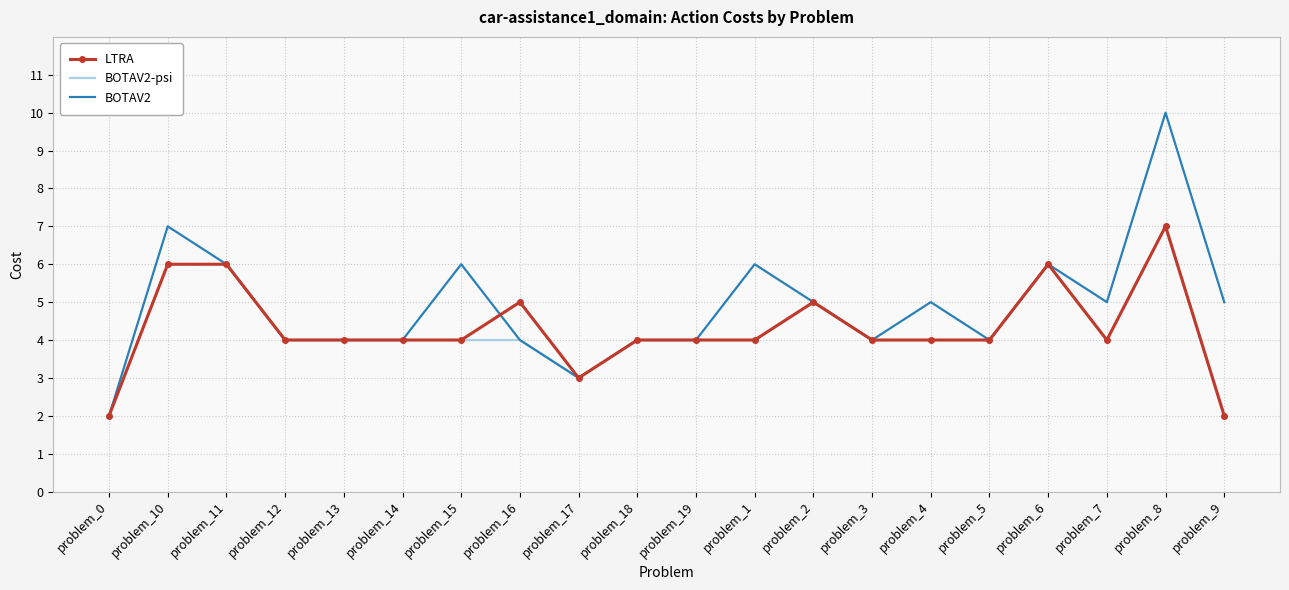

What is the difference between the highest and lowest values at problem_4?

1